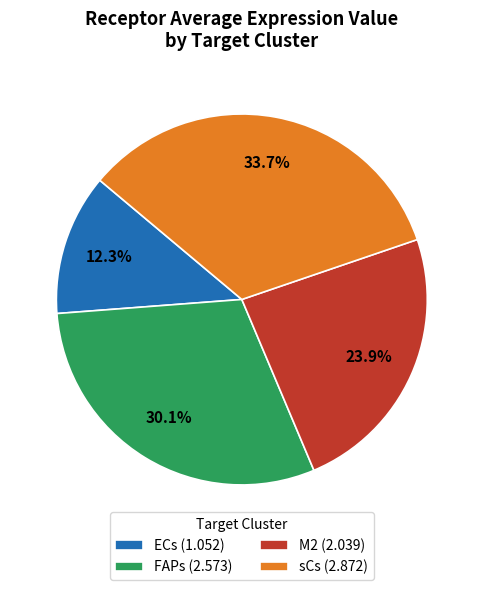

Which slice is the largest?

sCs